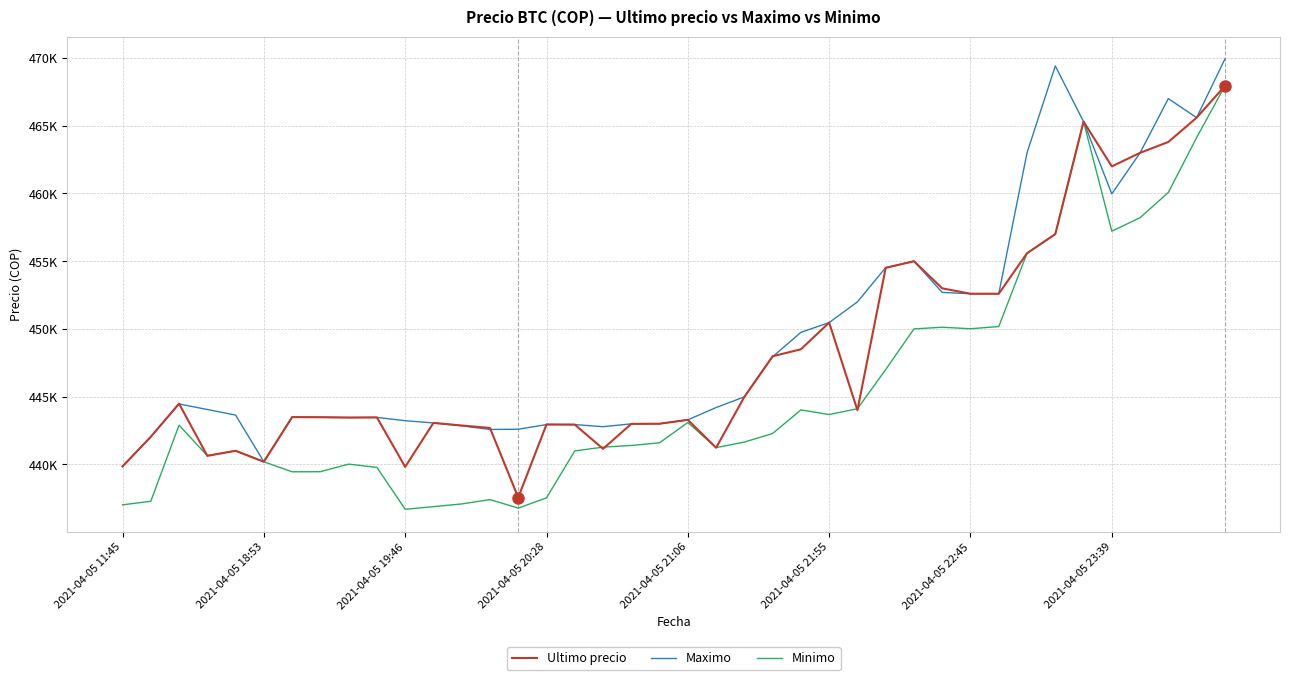

What is the lowest value of the Ultimo precio series?

437562